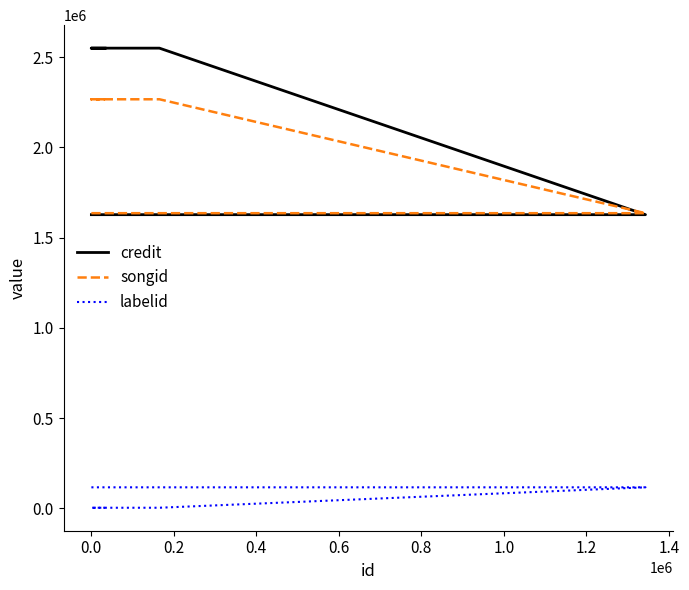

How many labelid values are between 3267 and 116410?

6